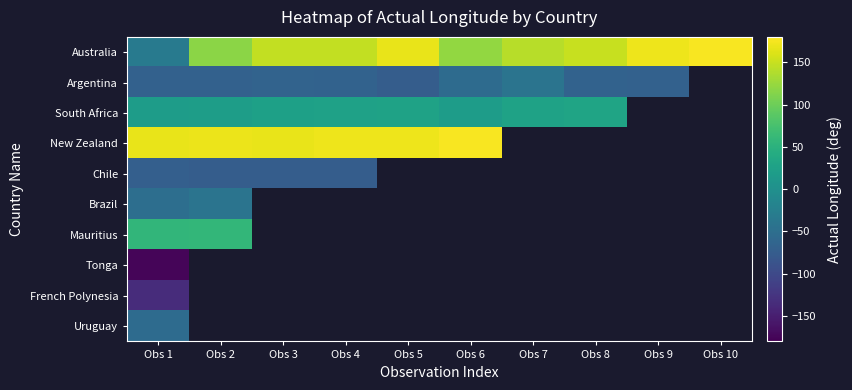

At how many categories does at least one series exceed 91?

10